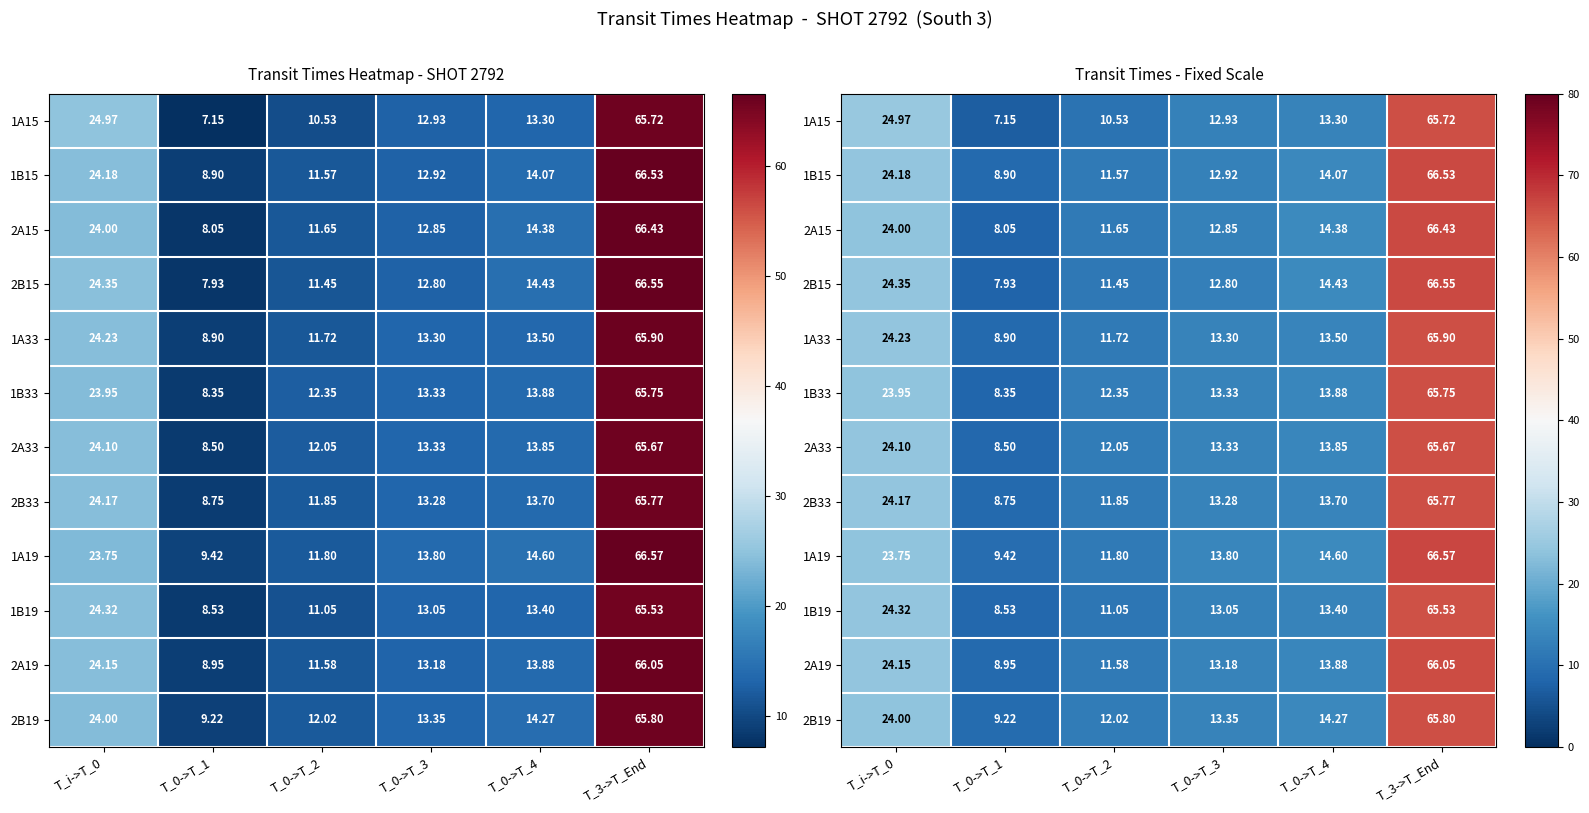

Where does the 1A19 series first go above 14?

T_i->T_0